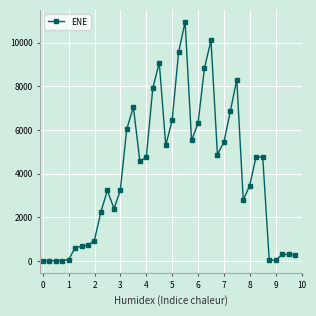

What is the difference between the second highest and second lowest values?

10100.0